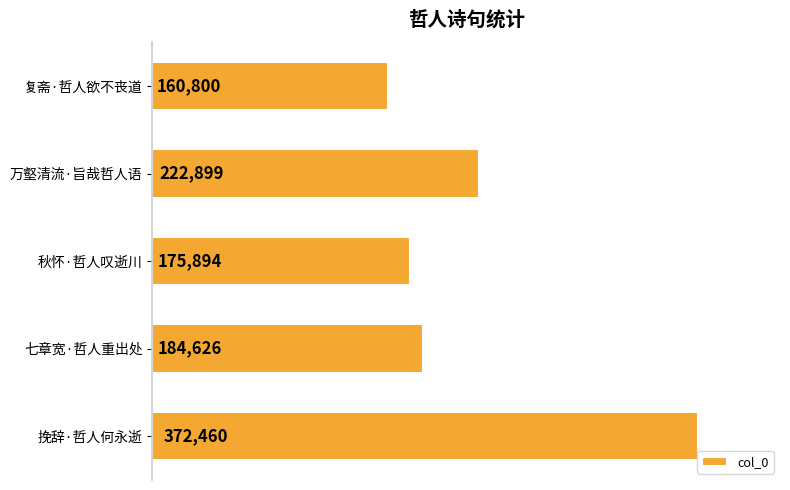

Reading bottom to top, what are all the values shown in this chart?

372460	184626	175894	222899	160800